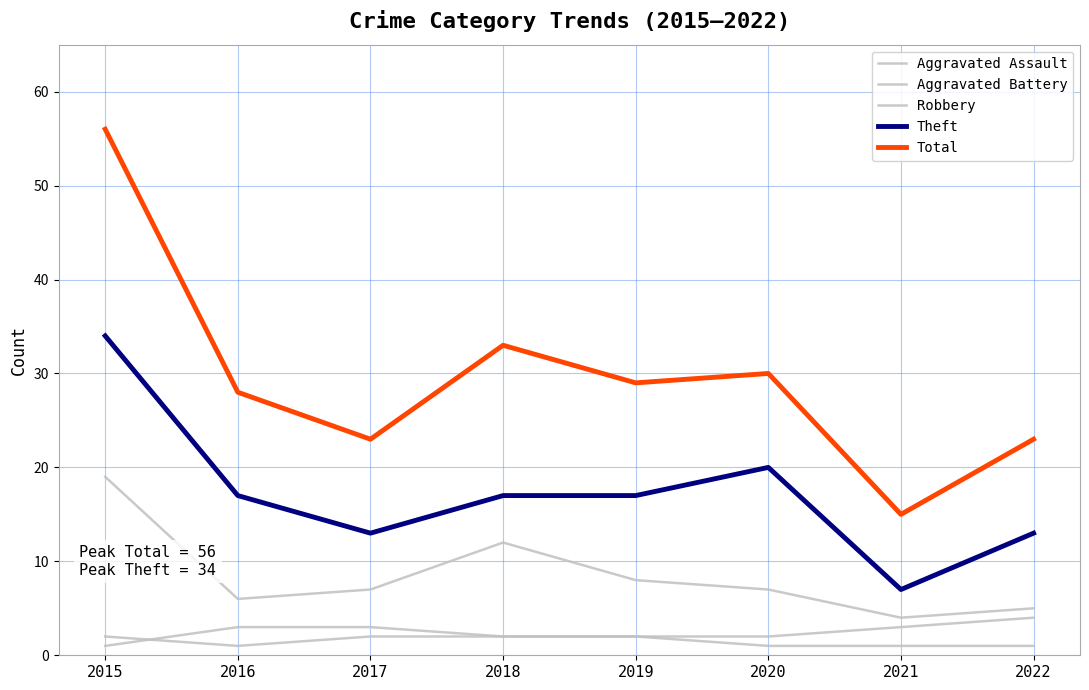

List the series in order of their peak value, lowest first.

Aggravated Assault, Aggravated Battery, Robbery, Theft, Total